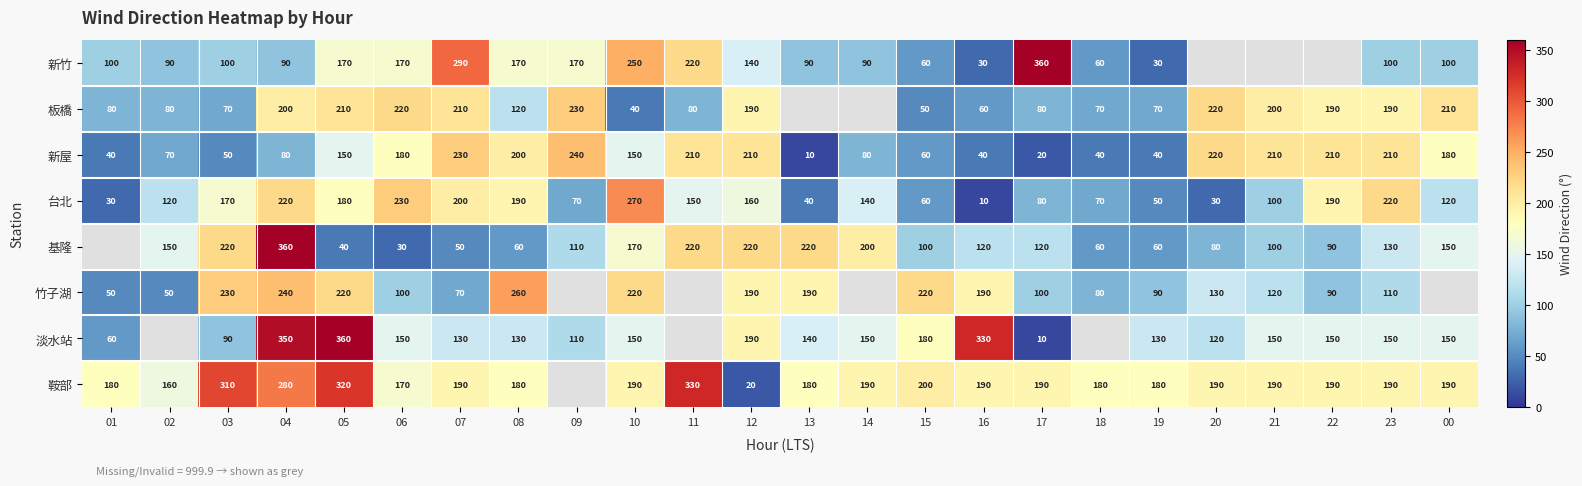

Between 18 and 00, which is larger?

00